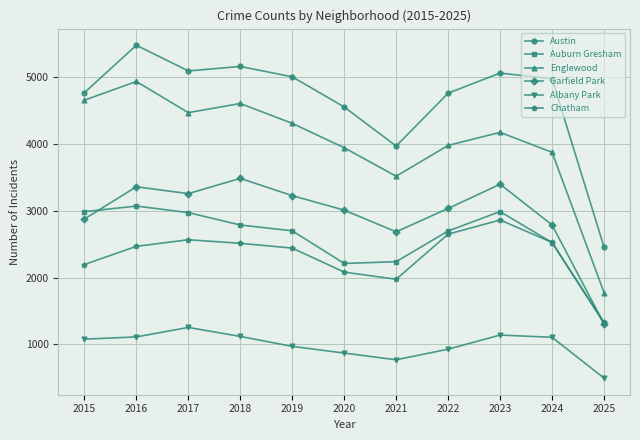

Between 2016 and 2024, which series saw the biggest shift?

Englewood